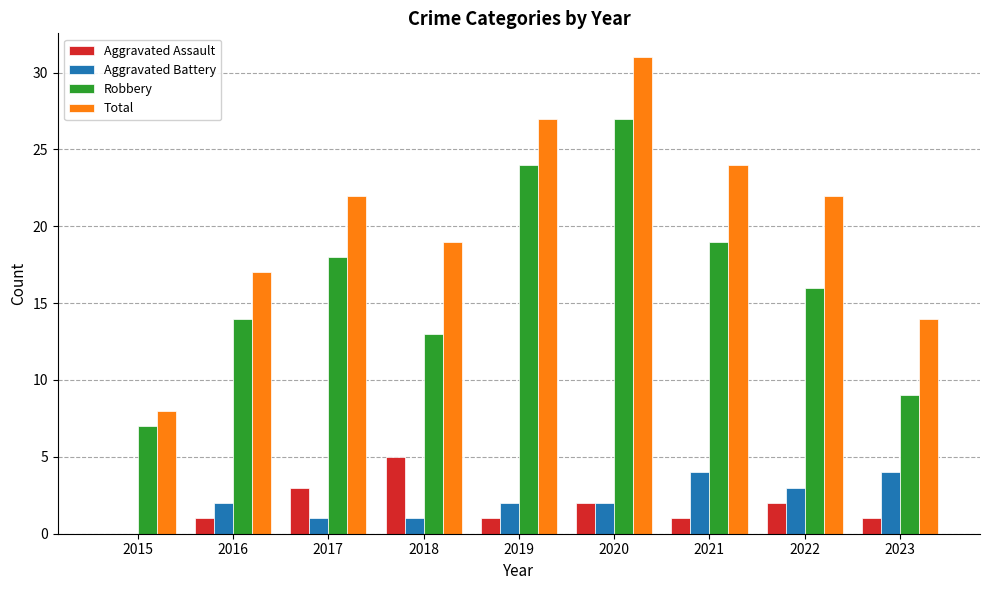

What is the average value of the Total series?

20